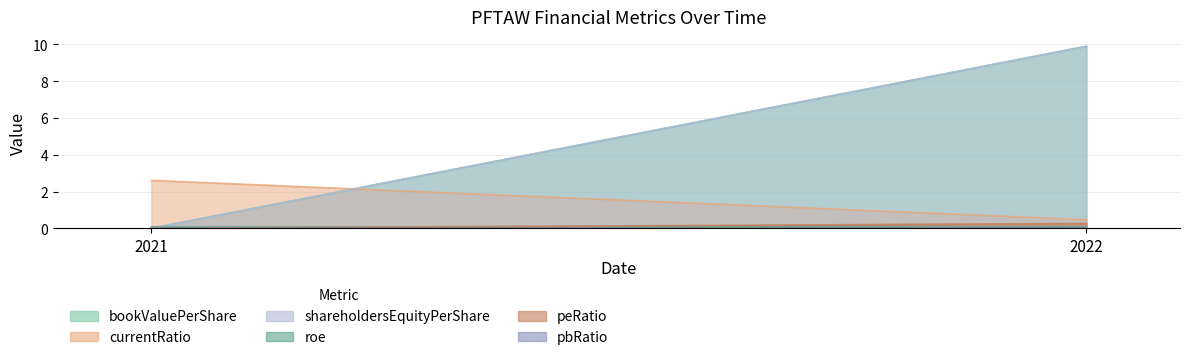

What is the greatest value displayed?

9.9